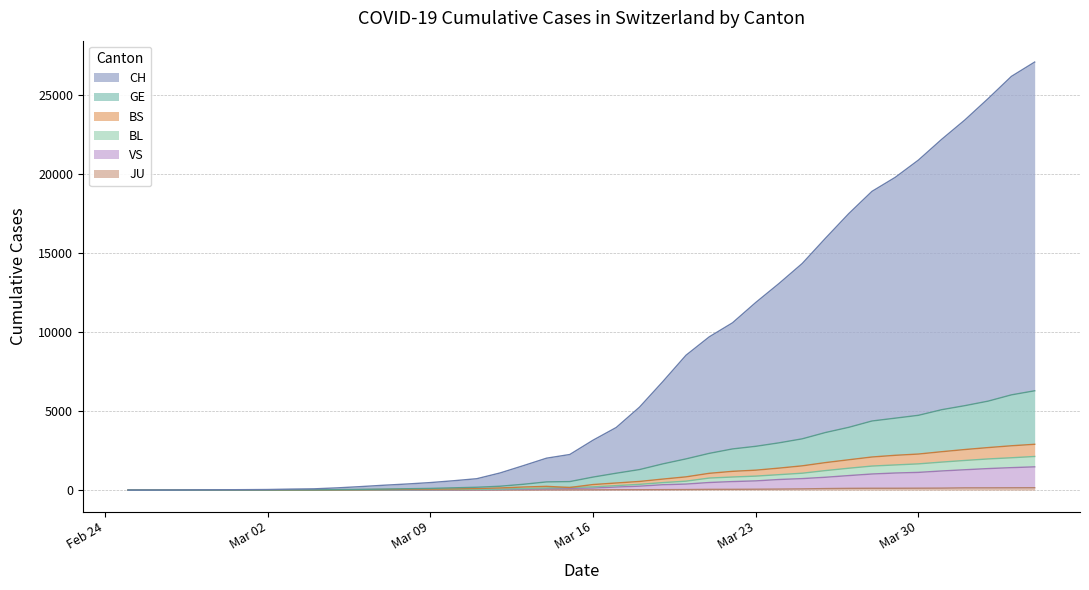

What is the greatest value displayed?

27072